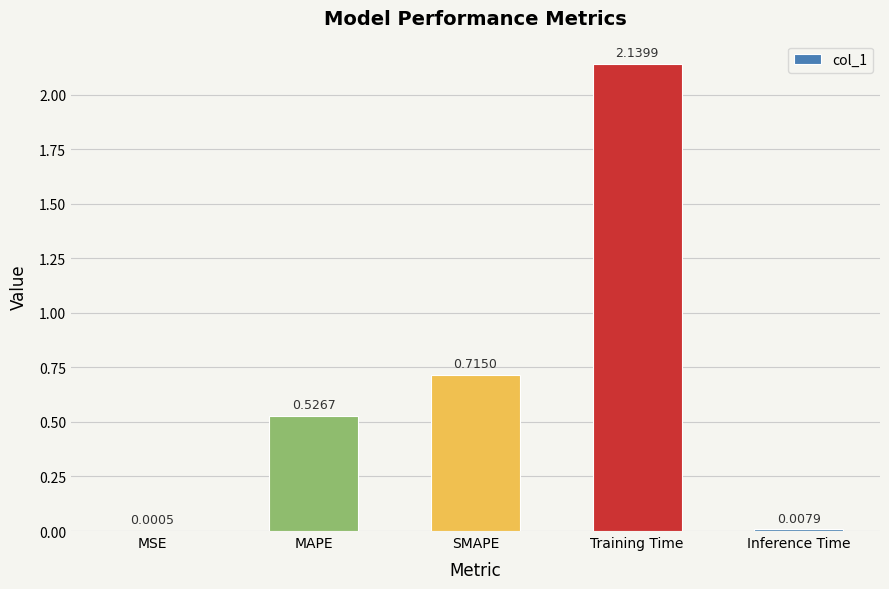

Are the bars grouped side by side (vs. stacked)?

No